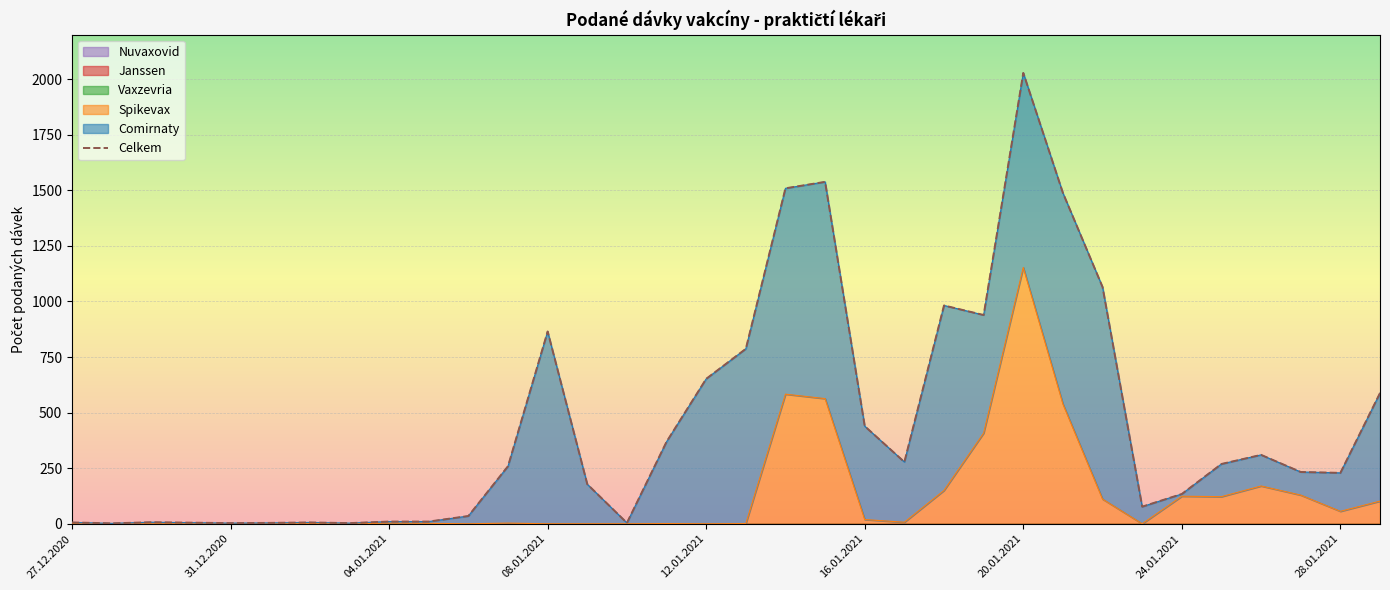

Reading left to right, list all the values displayed in this chart.

6	2	7	5	3	4	6	3	10	10	35	259	865	178	4	369	652	787	1509	1538	439	278	982	939	2028	1488	1065	77	134	269	310	233	229	588